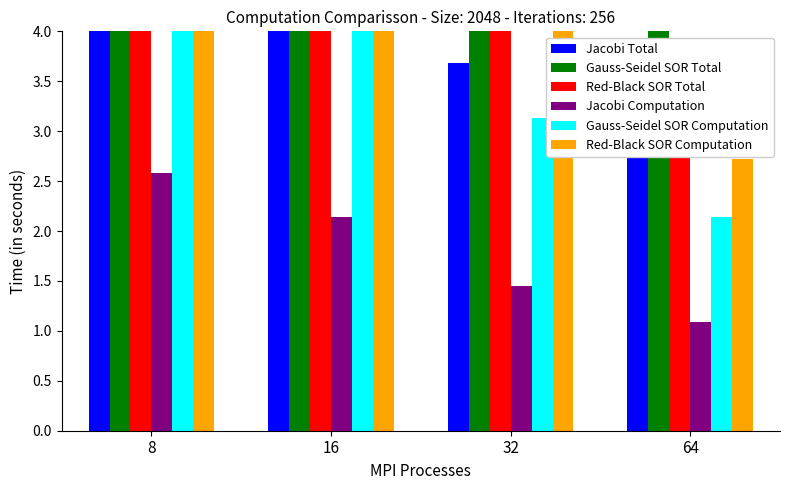

What is the value of the Red-Black SOR Computation bar at the 4th from the left?

2.7